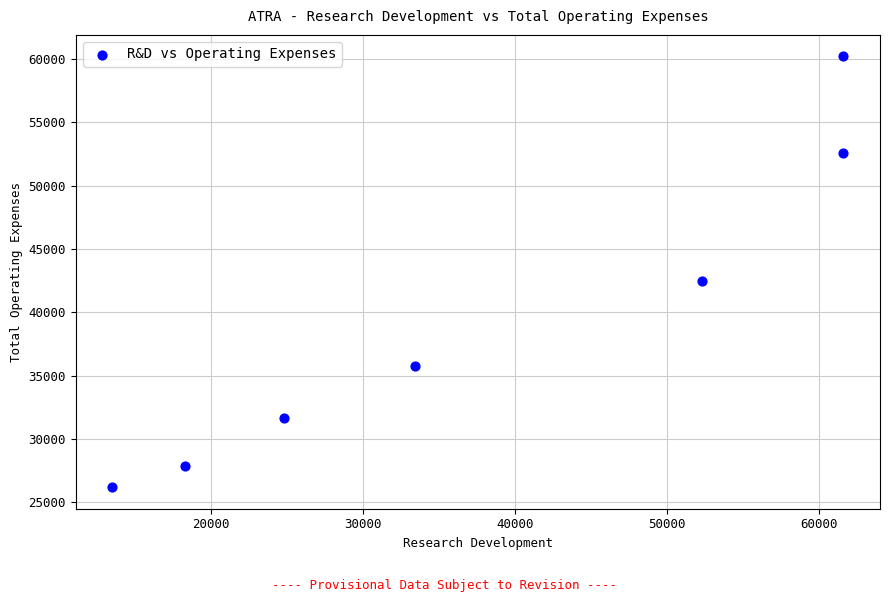

What is the range of X values (max minus min)?

48100